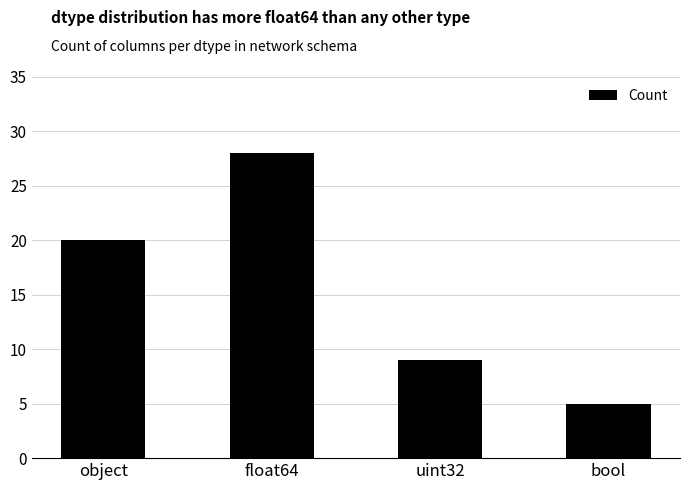

The chart shows a value of 35 at object. True or false?

False